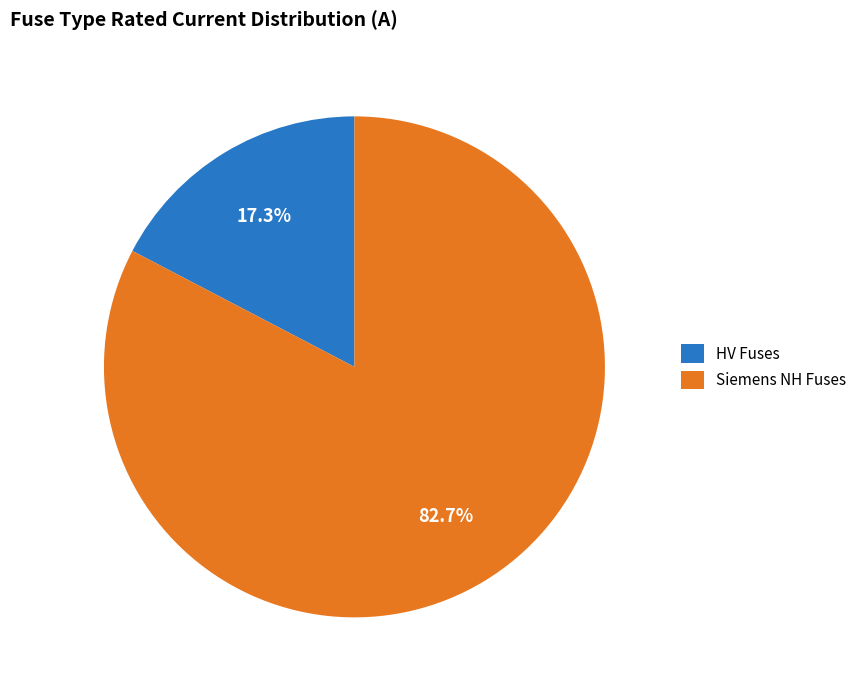

Does any single category account for the majority?

Yes